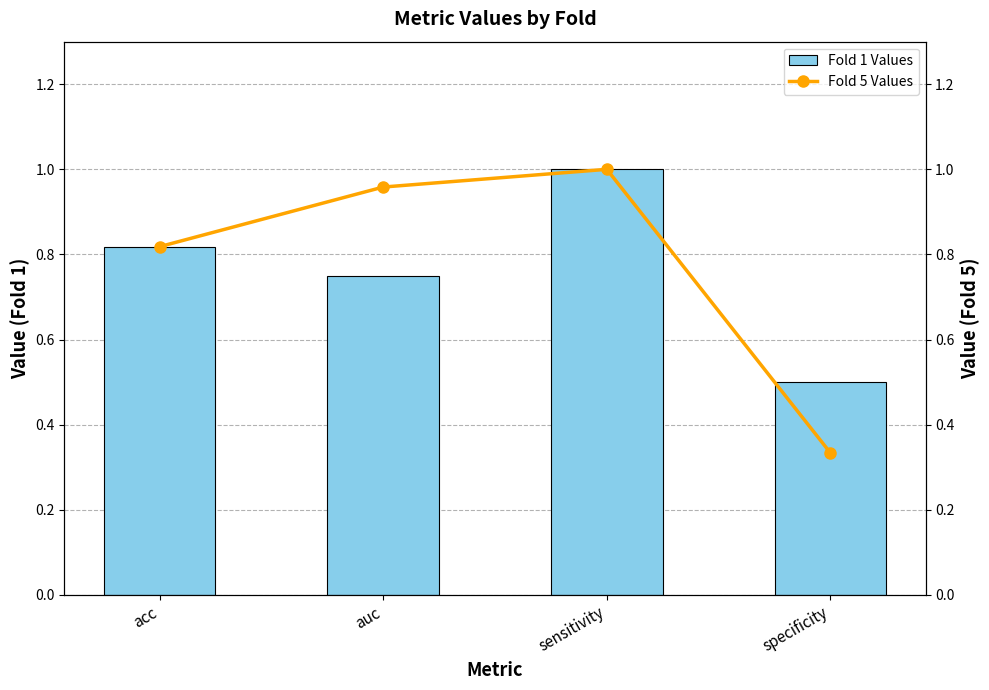

What is the label of the 4th bar from the left?

specificity